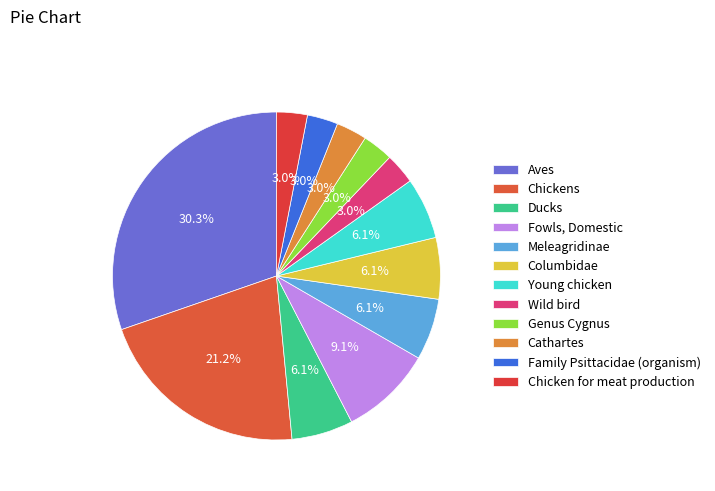

How many slices are in this pie chart?

12